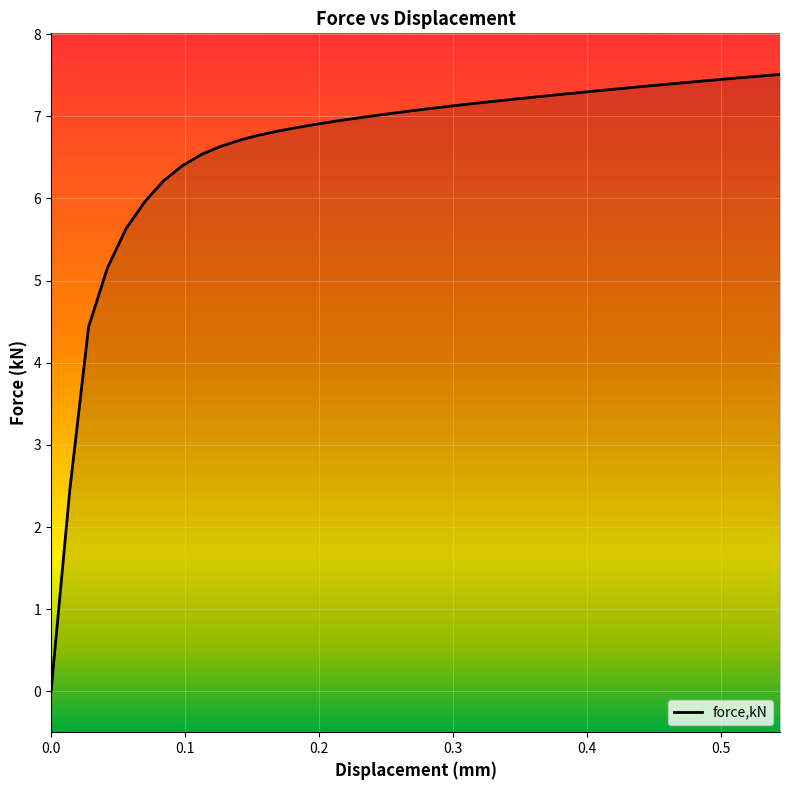

How many data points are less than 7?

18